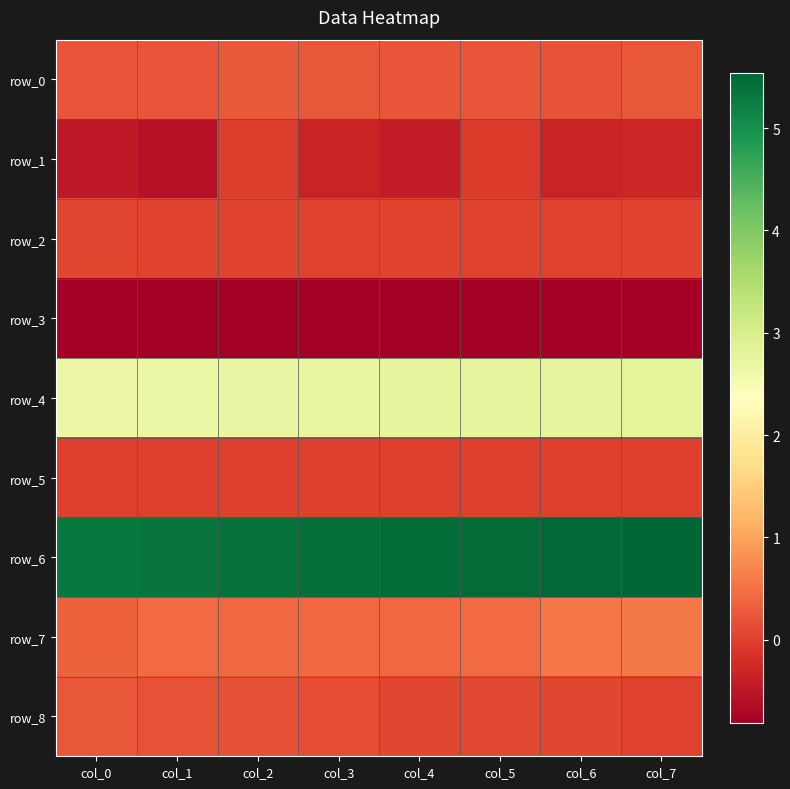

The value of row_2 at col_7 is 0.0. True or false?

True